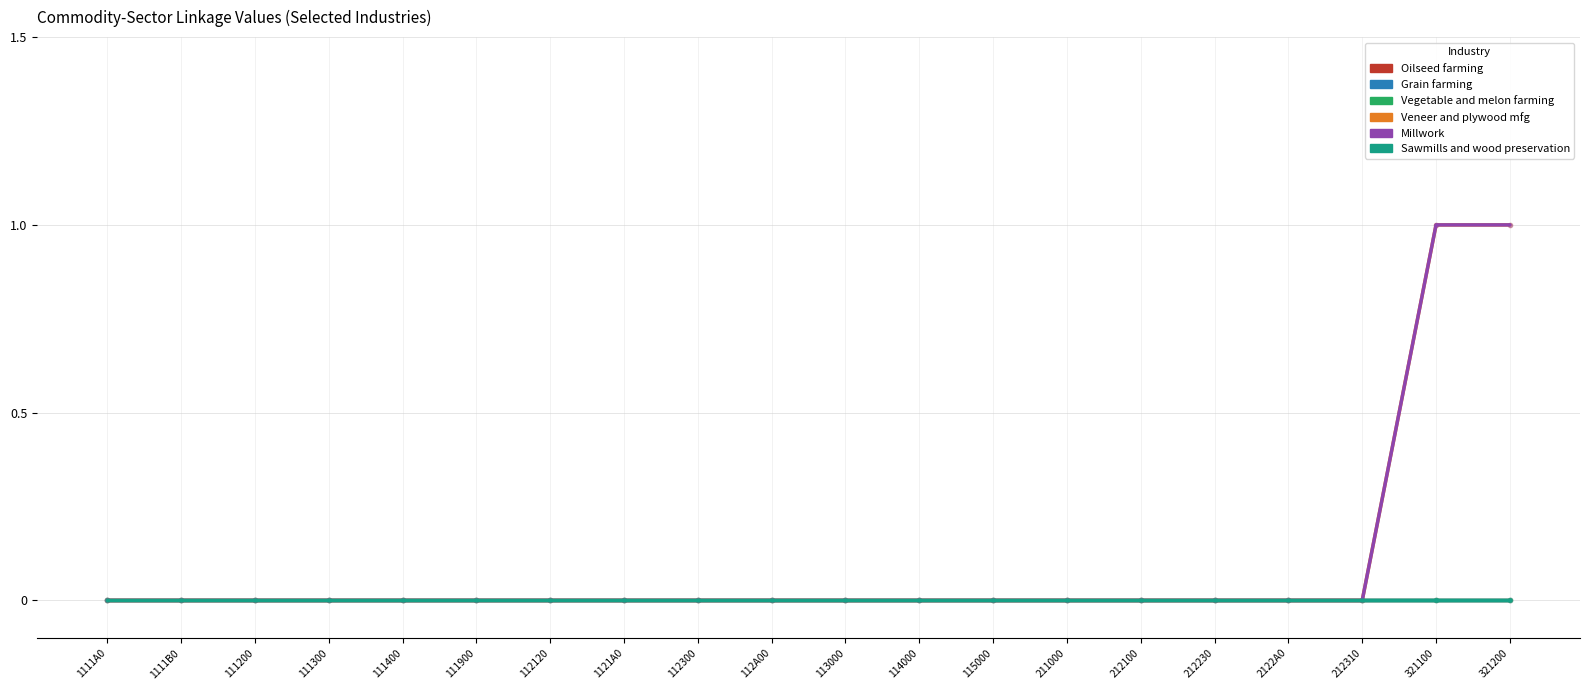

At which label does Oilseed farming reach its minimum?

1111A0